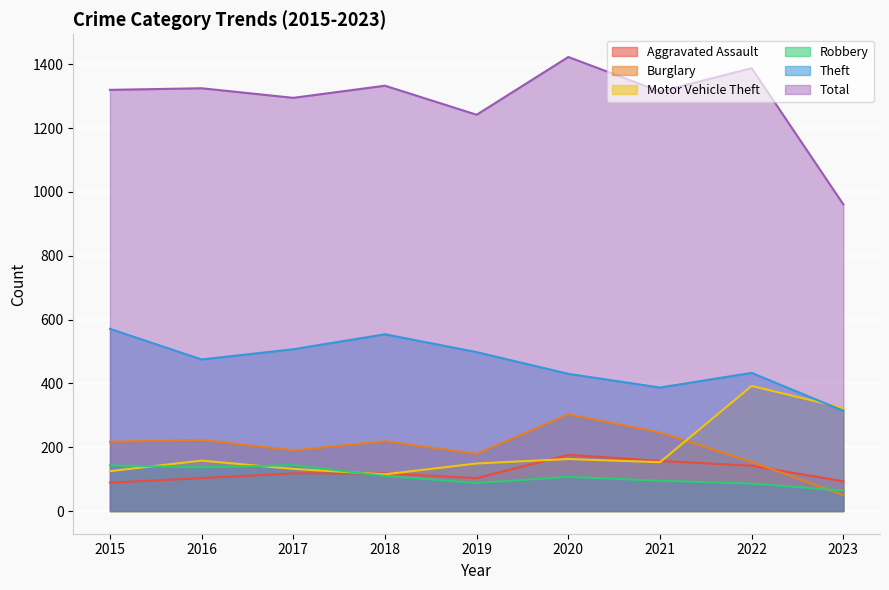

Count the number of categories in the chart.

9